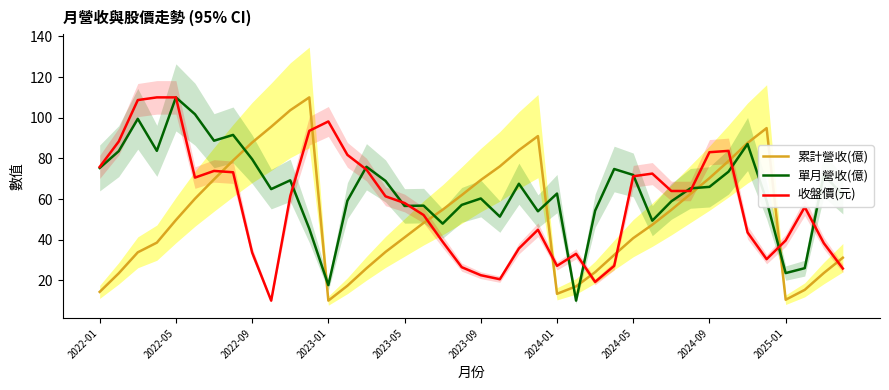

What is the highest value of the 累計營收(億) series?

110.0